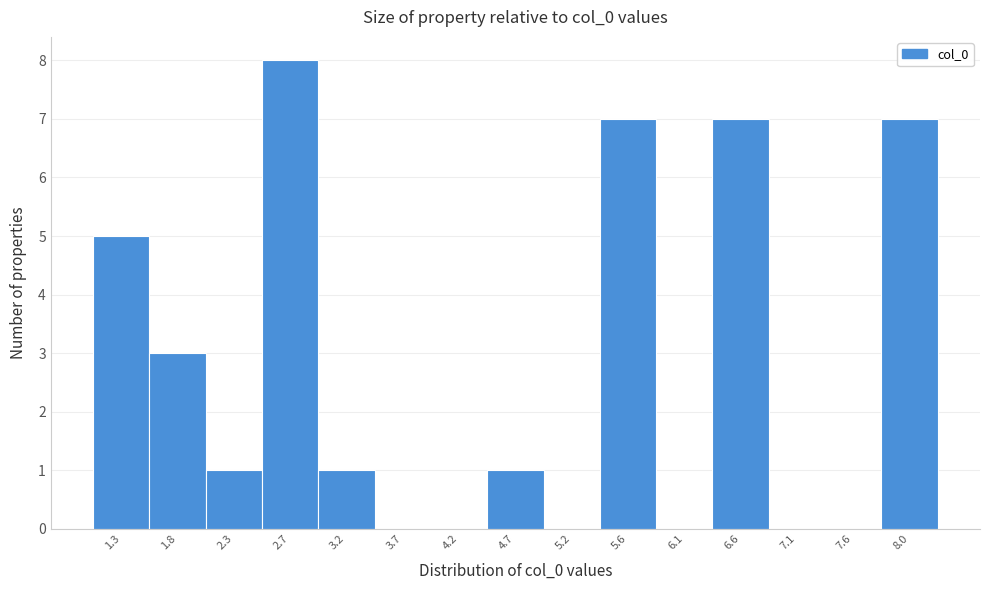

Reading left to right, what are all the values shown in this chart?

1.3=5	1.8=3	2.3=1	2.7=8	3.2=1	3.7=0	4.2=0	4.7=1	5.2=0	5.6=7	6.1=0	6.6=7	7.1=0	7.6=0	8.0=7